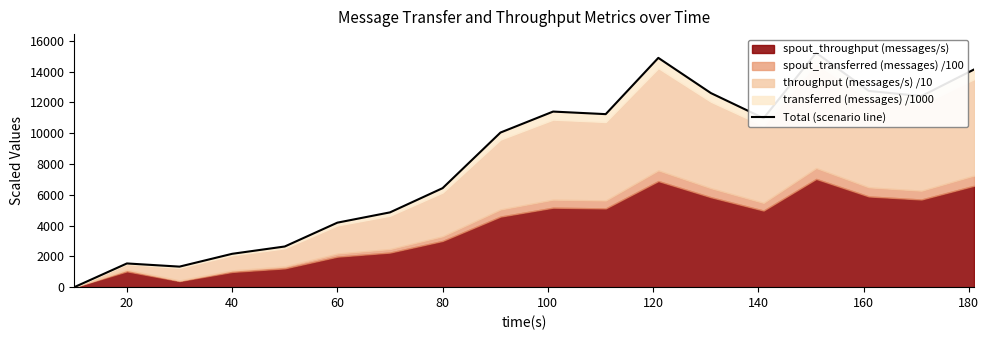

True or false: the data shows 3582.2 at 200.

False